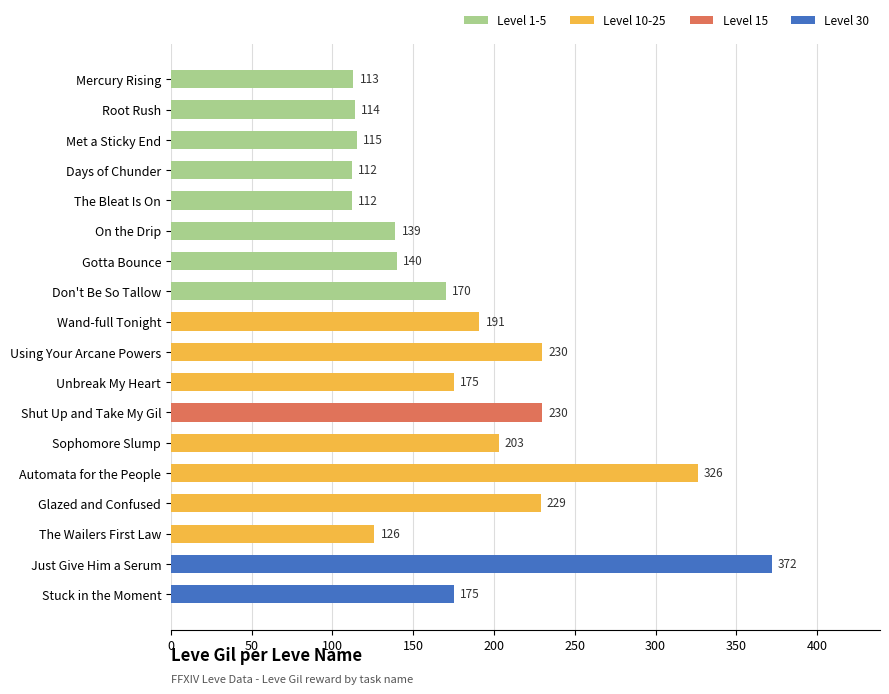

What is the average value?

182